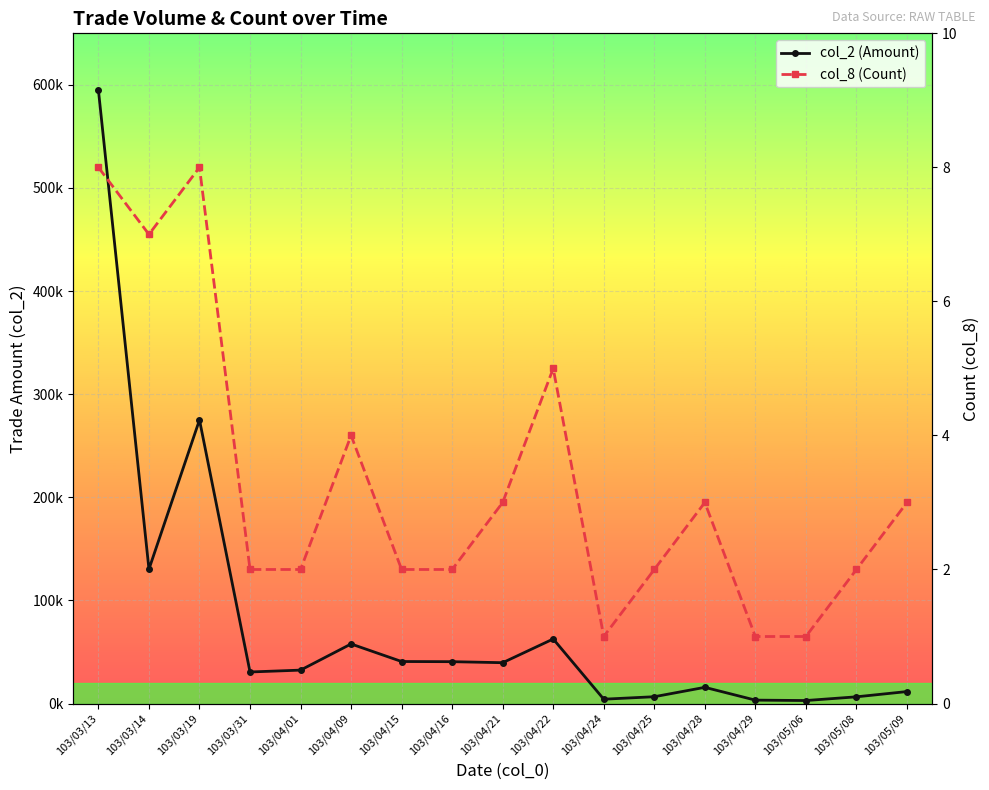

What position from the right is 103/04/25?

6